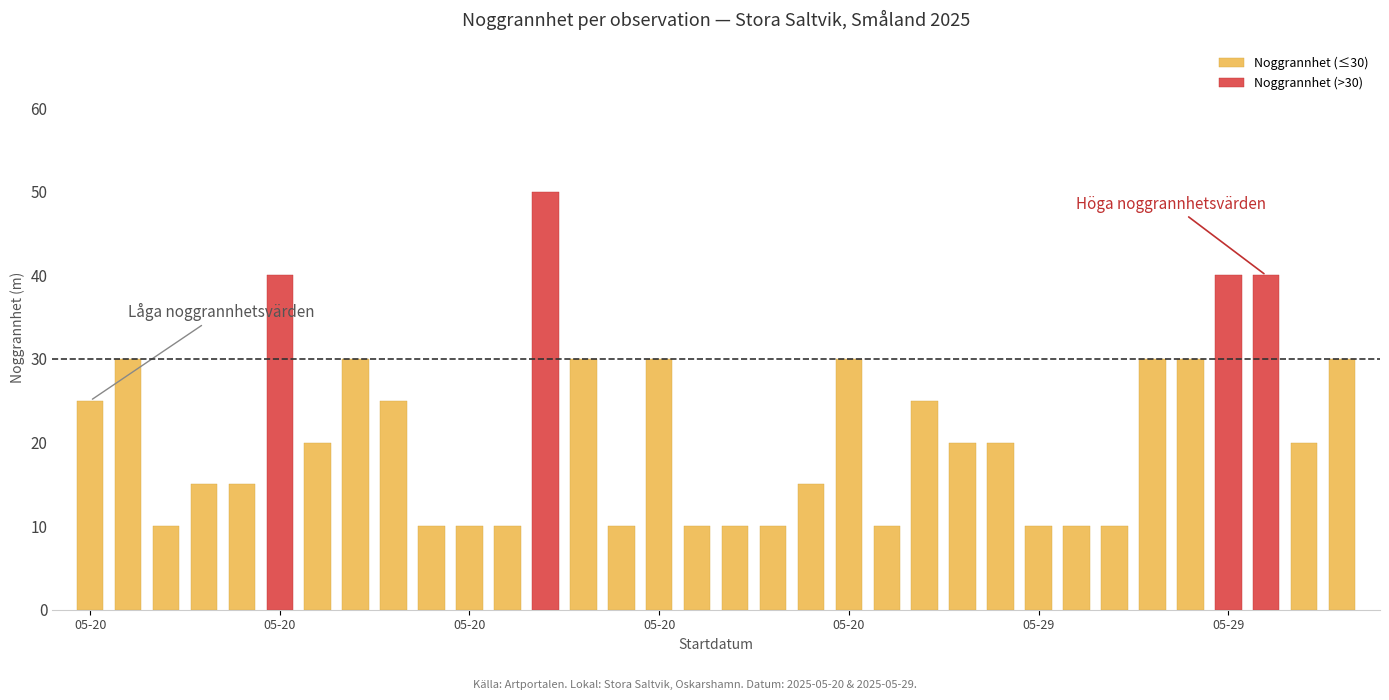

Reading left to right, what are all the values shown in this chart?

25	30	10	15	15	40	20	30	25	10	10	10	50	30	10	30	10	10	10	15	30	10	25	20	20	10	10	10	30	30	40	40	20	30